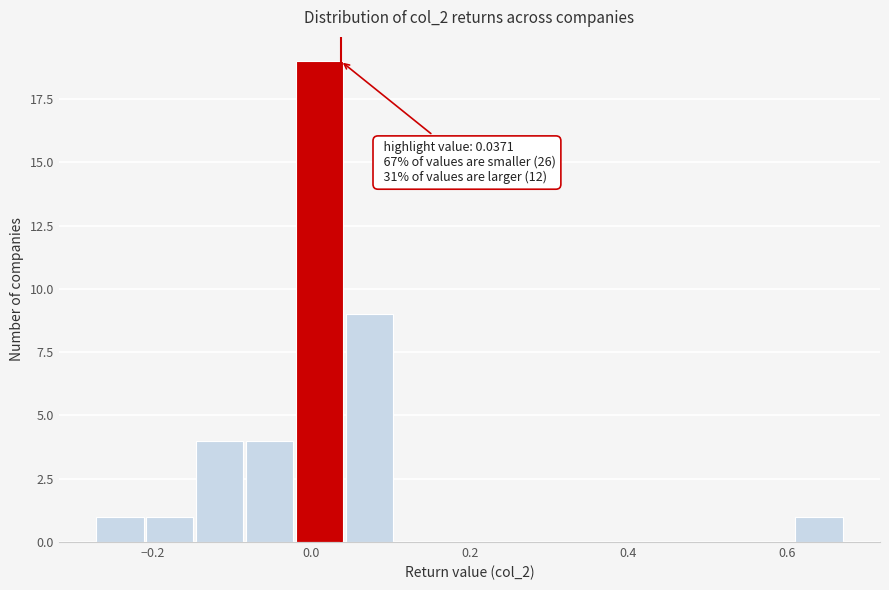

Around what value on the x-axis is the tallest bar? Give the approximate position of its centre, as read against the axis.

0.02